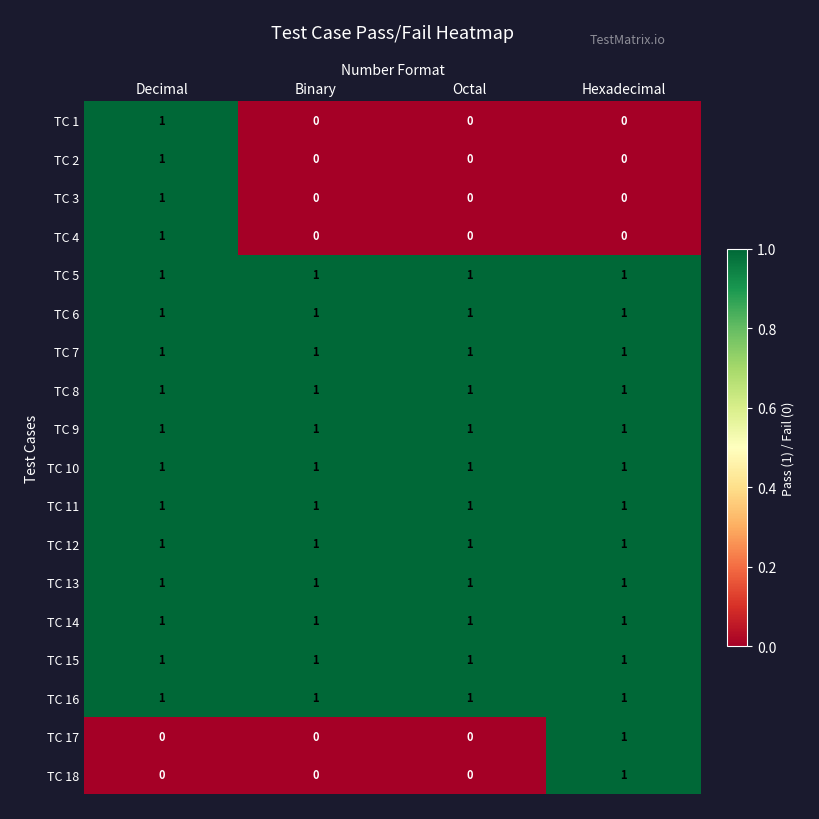

Is it true that TC 14 equals 0 at Hexadecimal?

False